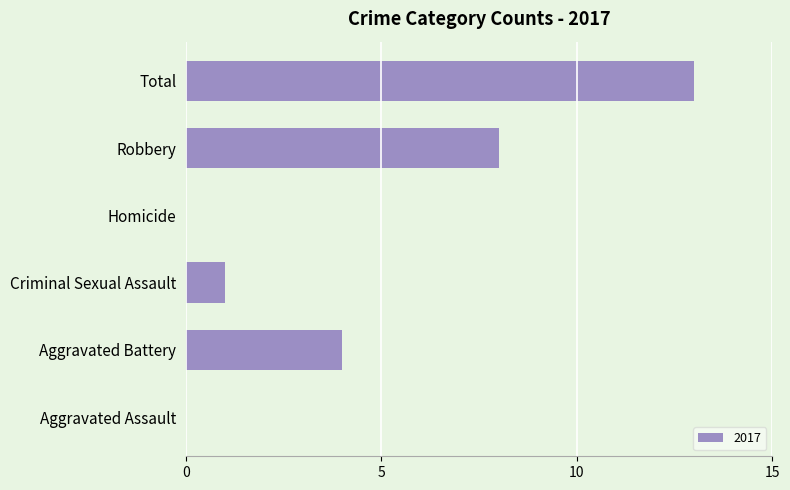

The chart shows a value of 8 at Aggravated Assault. True or false?

False